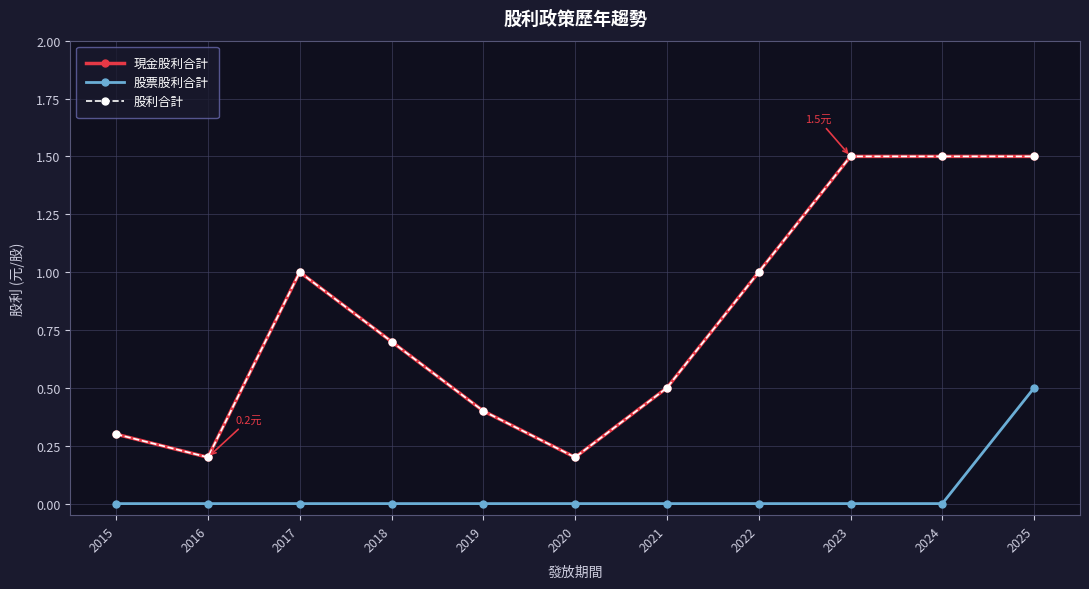

Reading right to left, what are all the values shown in this chart?

現金股利合計: 2025=1.5	2024=1.5	2023=1.5	2022=1.0	2021=0.5	2020=0.2	2019=0.4	2018=0.7	2017=1.0	2016=0.2	2015=0.3
股票股利合計: 2025=0.5	2024=0.0	2023=0.0	2022=0.0	2021=0.0	2020=0.0	2019=0.0	2018=0.0	2017=0.0	2016=0.0	2015=0.0
股利合計: 2025=1.5	2024=1.5	2023=1.5	2022=1.0	2021=0.5	2020=0.2	2019=0.4	2018=0.7	2017=1.0	2016=0.2	2015=0.3